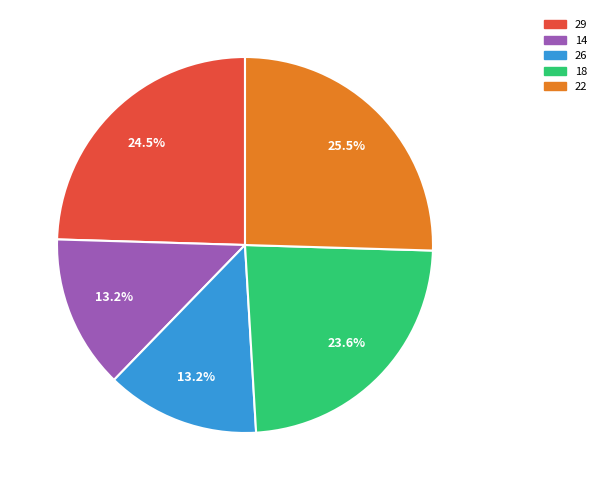

How many slices are in this pie chart?

5